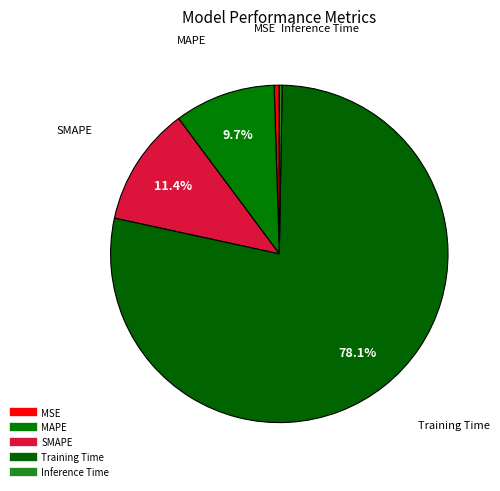

Which has a higher value, SMAPE or Training Time?

Training Time